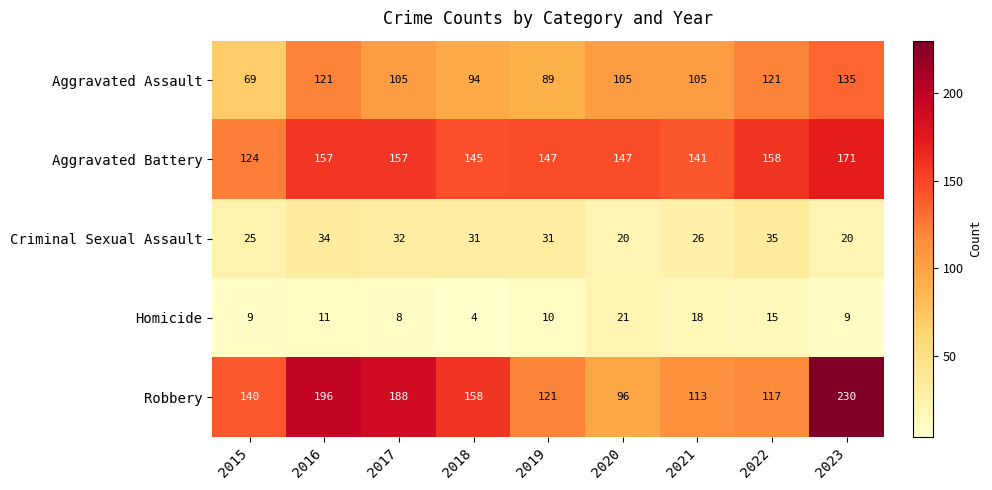

Which category has the highest value across all series?

2023